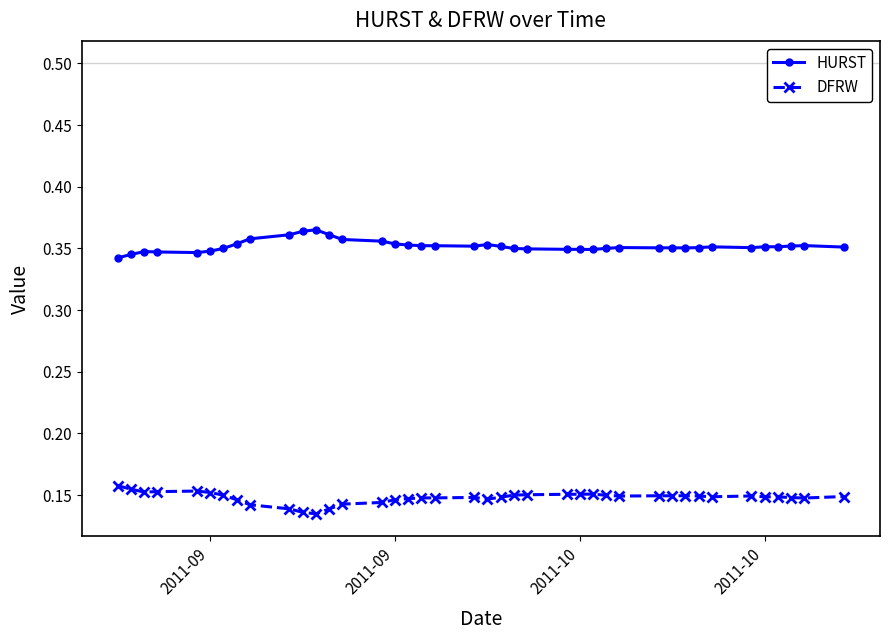

List the series in order of their peak value, lowest first.

DFRW, HURST